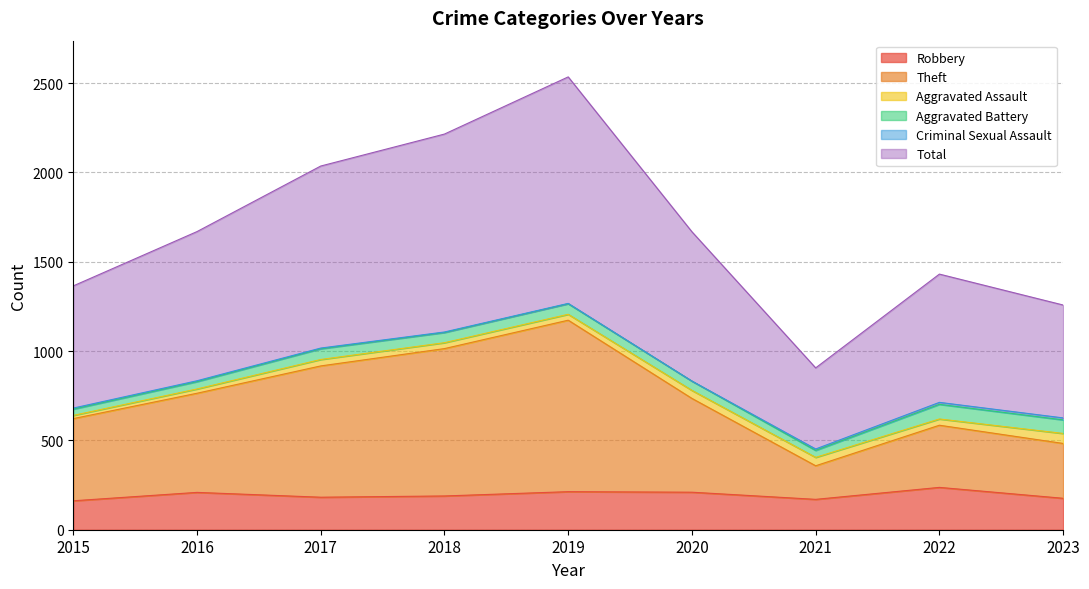

True or false: Robbery has a value of 213 at 2019.

True